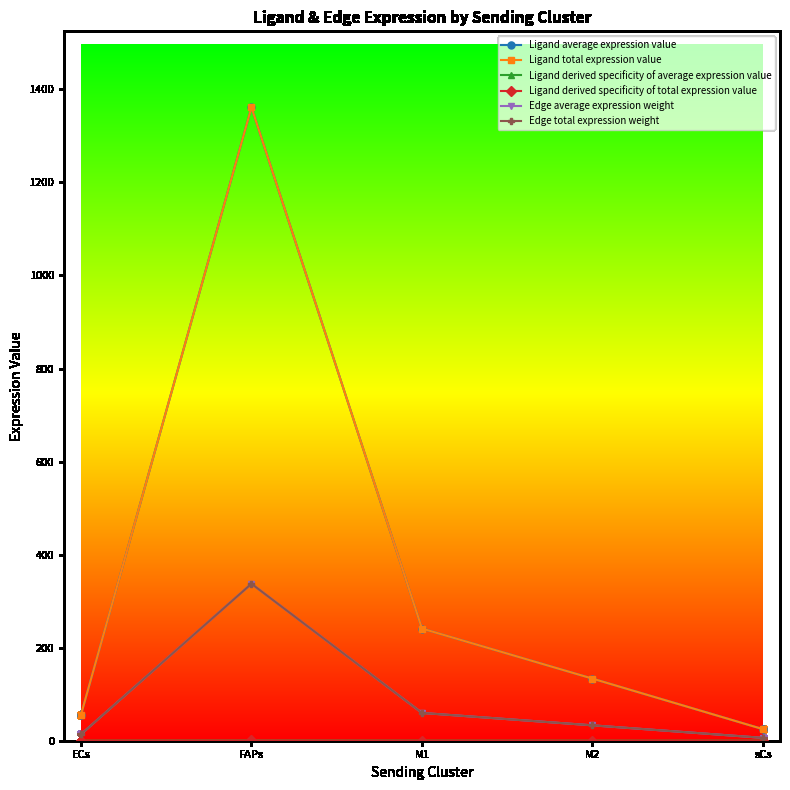

Does the chart have visible grid lines?

No